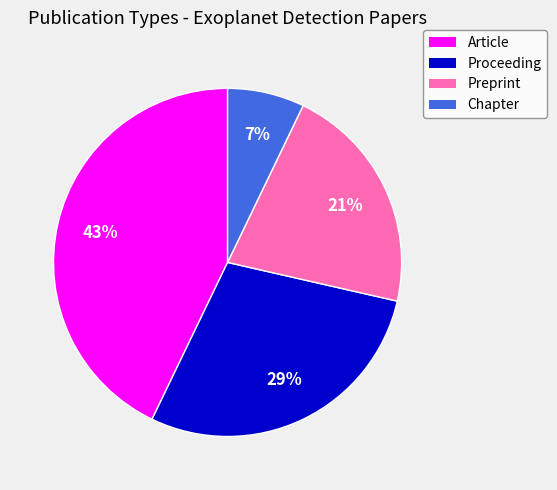

Is the sum of Proceeding and Chapter greater than half?

No